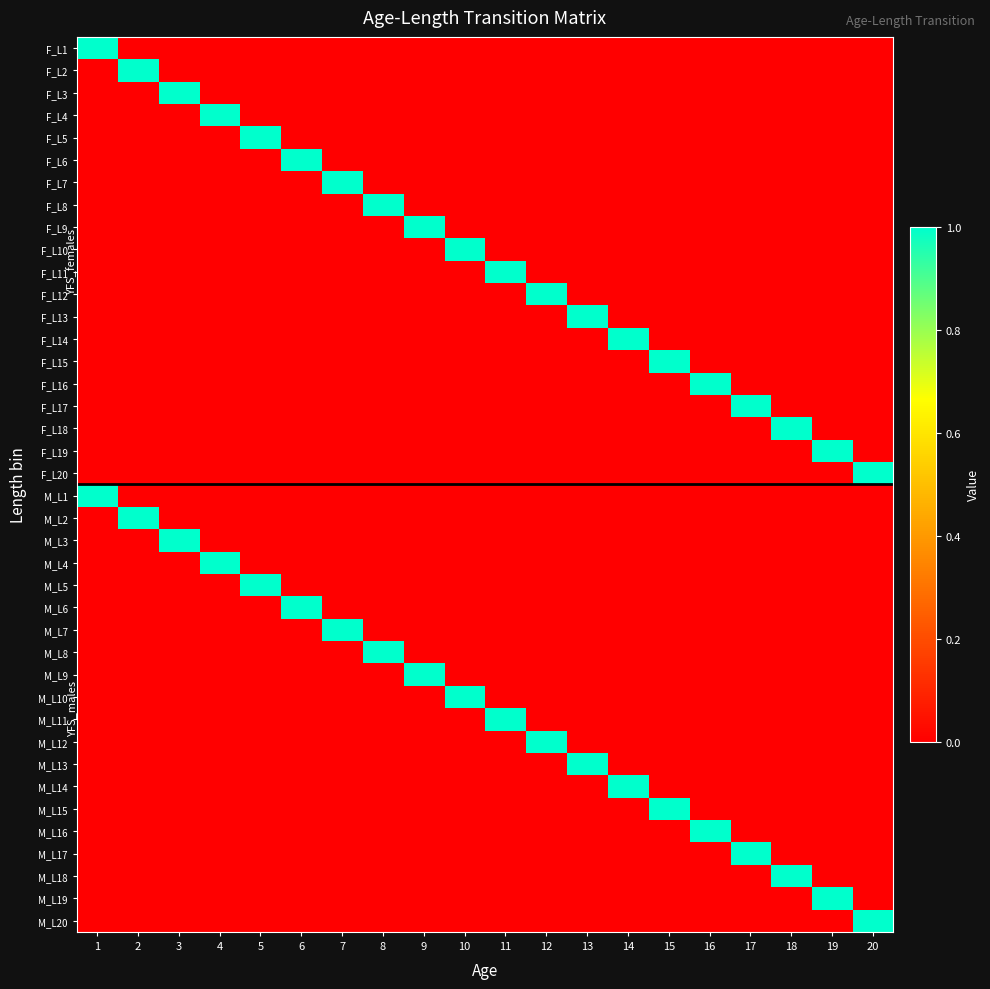

Reading right to left, list all the values displayed in this chart.

F_L1: 20=0	19=0	18=0	17=0	16=0	15=0	14=0	13=0	12=0	11=0	10=0	9=0	8=0	7=0	6=0	5=0	4=0	3=0	2=0	1=1
F_L2: 20=0	19=0	18=0	17=0	16=0	15=0	14=0	13=0	12=0	11=0	10=0	9=0	8=0	7=0	6=0	5=0	4=0	3=0	2=1	1=0
F_L3: 20=0	19=0	18=0	17=0	16=0	15=0	14=0	13=0	12=0	11=0	10=0	9=0	8=0	7=0	6=0	5=0	4=0	3=1	2=0	1=0
F_L4: 20=0	19=0	18=0	17=0	16=0	15=0	14=0	13=0	12=0	11=0	10=0	9=0	8=0	7=0	6=0	5=0	4=1	3=0	2=0	1=0
F_L5: 20=0	19=0	18=0	17=0	16=0	15=0	14=0	13=0	12=0	11=0	10=0	9=0	8=0	7=0	6=0	5=1	4=0	3=0	2=0	1=0
F_L6: 20=0	19=0	18=0	17=0	16=0	15=0	14=0	13=0	12=0	11=0	10=0	9=0	8=0	7=0	6=1	5=0	4=0	3=0	2=0	1=0
F_L7: 20=0	19=0	18=0	17=0	16=0	15=0	14=0	13=0	12=0	11=0	10=0	9=0	8=0	7=1	6=0	5=0	4=0	3=0	2=0	1=0
F_L8: 20=0	19=0	18=0	17=0	16=0	15=0	14=0	13=0	12=0	11=0	10=0	9=0	8=1	7=0	6=0	5=0	4=0	3=0	2=0	1=0
F_L9: 20=0	19=0	18=0	17=0	16=0	15=0	14=0	13=0	12=0	11=0	10=0	9=1	8=0	7=0	6=0	5=0	4=0	3=0	2=0	1=0
F_L10: 20=0	19=0	18=0	17=0	16=0	15=0	14=0	13=0	12=0	11=0	10=1	9=0	8=0	7=0	6=0	5=0	4=0	3=0	2=0	1=0
F_L11: 20=0	19=0	18=0	17=0	16=0	15=0	14=0	13=0	12=0	11=1	10=0	9=0	8=0	7=0	6=0	5=0	4=0	3=0	2=0	1=0
F_L12: 20=0	19=0	18=0	17=0	16=0	15=0	14=0	13=0	12=1	11=0	10=0	9=0	8=0	7=0	6=0	5=0	4=0	3=0	2=0	1=0
F_L13: 20=0	19=0	18=0	17=0	16=0	15=0	14=0	13=1	12=0	11=0	10=0	9=0	8=0	7=0	6=0	5=0	4=0	3=0	2=0	1=0
F_L14: 20=0	19=0	18=0	17=0	16=0	15=0	14=1	13=0	12=0	11=0	10=0	9=0	8=0	7=0	6=0	5=0	4=0	3=0	2=0	1=0
F_L15: 20=0	19=0	18=0	17=0	16=0	15=1	14=0	13=0	12=0	11=0	10=0	9=0	8=0	7=0	6=0	5=0	4=0	3=0	2=0	1=0
F_L16: 20=0	19=0	18=0	17=0	16=1	15=0	14=0	13=0	12=0	11=0	10=0	9=0	8=0	7=0	6=0	5=0	4=0	3=0	2=0	1=0
F_L17: 20=0	19=0	18=0	17=1	16=0	15=0	14=0	13=0	12=0	11=0	10=0	9=0	8=0	7=0	6=0	5=0	4=0	3=0	2=0	1=0
F_L18: 20=0	19=0	18=1	17=0	16=0	15=0	14=0	13=0	12=0	11=0	10=0	9=0	8=0	7=0	6=0	5=0	4=0	3=0	2=0	1=0
F_L19: 20=0	19=1	18=0	17=0	16=0	15=0	14=0	13=0	12=0	11=0	10=0	9=0	8=0	7=0	6=0	5=0	4=0	3=0	2=0	1=0
F_L20: 20=1	19=0	18=0	17=0	16=0	15=0	14=0	13=0	12=0	11=0	10=0	9=0	8=0	7=0	6=0	5=0	4=0	3=0	2=0	1=0
M_L1: 20=0	19=0	18=0	17=0	16=0	15=0	14=0	13=0	12=0	11=0	10=0	9=0	8=0	7=0	6=0	5=0	4=0	3=0	2=0	1=1
M_L2: 20=0	19=0	18=0	17=0	16=0	15=0	14=0	13=0	12=0	11=0	10=0	9=0	8=0	7=0	6=0	5=0	4=0	3=0	2=1	1=0
M_L3: 20=0	19=0	18=0	17=0	16=0	15=0	14=0	13=0	12=0	11=0	10=0	9=0	8=0	7=0	6=0	5=0	4=0	3=1	2=0	1=0
M_L4: 20=0	19=0	18=0	17=0	16=0	15=0	14=0	13=0	12=0	11=0	10=0	9=0	8=0	7=0	6=0	5=0	4=1	3=0	2=0	1=0
M_L5: 20=0	19=0	18=0	17=0	16=0	15=0	14=0	13=0	12=0	11=0	10=0	9=0	8=0	7=0	6=0	5=1	4=0	3=0	2=0	1=0
M_L6: 20=0	19=0	18=0	17=0	16=0	15=0	14=0	13=0	12=0	11=0	10=0	9=0	8=0	7=0	6=1	5=0	4=0	3=0	2=0	1=0
M_L7: 20=0	19=0	18=0	17=0	16=0	15=0	14=0	13=0	12=0	11=0	10=0	9=0	8=0	7=1	6=0	5=0	4=0	3=0	2=0	1=0
M_L8: 20=0	19=0	18=0	17=0	16=0	15=0	14=0	13=0	12=0	11=0	10=0	9=0	8=1	7=0	6=0	5=0	4=0	3=0	2=0	1=0
M_L9: 20=0	19=0	18=0	17=0	16=0	15=0	14=0	13=0	12=0	11=0	10=0	9=1	8=0	7=0	6=0	5=0	4=0	3=0	2=0	1=0
M_L10: 20=0	19=0	18=0	17=0	16=0	15=0	14=0	13=0	12=0	11=0	10=1	9=0	8=0	7=0	6=0	5=0	4=0	3=0	2=0	1=0
M_L11: 20=0	19=0	18=0	17=0	16=0	15=0	14=0	13=0	12=0	11=1	10=0	9=0	8=0	7=0	6=0	5=0	4=0	3=0	2=0	1=0
M_L12: 20=0	19=0	18=0	17=0	16=0	15=0	14=0	13=0	12=1	11=0	10=0	9=0	8=0	7=0	6=0	5=0	4=0	3=0	2=0	1=0
M_L13: 20=0	19=0	18=0	17=0	16=0	15=0	14=0	13=1	12=0	11=0	10=0	9=0	8=0	7=0	6=0	5=0	4=0	3=0	2=0	1=0
M_L14: 20=0	19=0	18=0	17=0	16=0	15=0	14=1	13=0	12=0	11=0	10=0	9=0	8=0	7=0	6=0	5=0	4=0	3=0	2=0	1=0
M_L15: 20=0	19=0	18=0	17=0	16=0	15=1	14=0	13=0	12=0	11=0	10=0	9=0	8=0	7=0	6=0	5=0	4=0	3=0	2=0	1=0
M_L16: 20=0	19=0	18=0	17=0	16=1	15=0	14=0	13=0	12=0	11=0	10=0	9=0	8=0	7=0	6=0	5=0	4=0	3=0	2=0	1=0
M_L17: 20=0	19=0	18=0	17=1	16=0	15=0	14=0	13=0	12=0	11=0	10=0	9=0	8=0	7=0	6=0	5=0	4=0	3=0	2=0	1=0
M_L18: 20=0	19=0	18=1	17=0	16=0	15=0	14=0	13=0	12=0	11=0	10=0	9=0	8=0	7=0	6=0	5=0	4=0	3=0	2=0	1=0
M_L19: 20=0	19=1	18=0	17=0	16=0	15=0	14=0	13=0	12=0	11=0	10=0	9=0	8=0	7=0	6=0	5=0	4=0	3=0	2=0	1=0
M_L20: 20=1	19=0	18=0	17=0	16=0	15=0	14=0	13=0	12=0	11=0	10=0	9=0	8=0	7=0	6=0	5=0	4=0	3=0	2=0	1=0